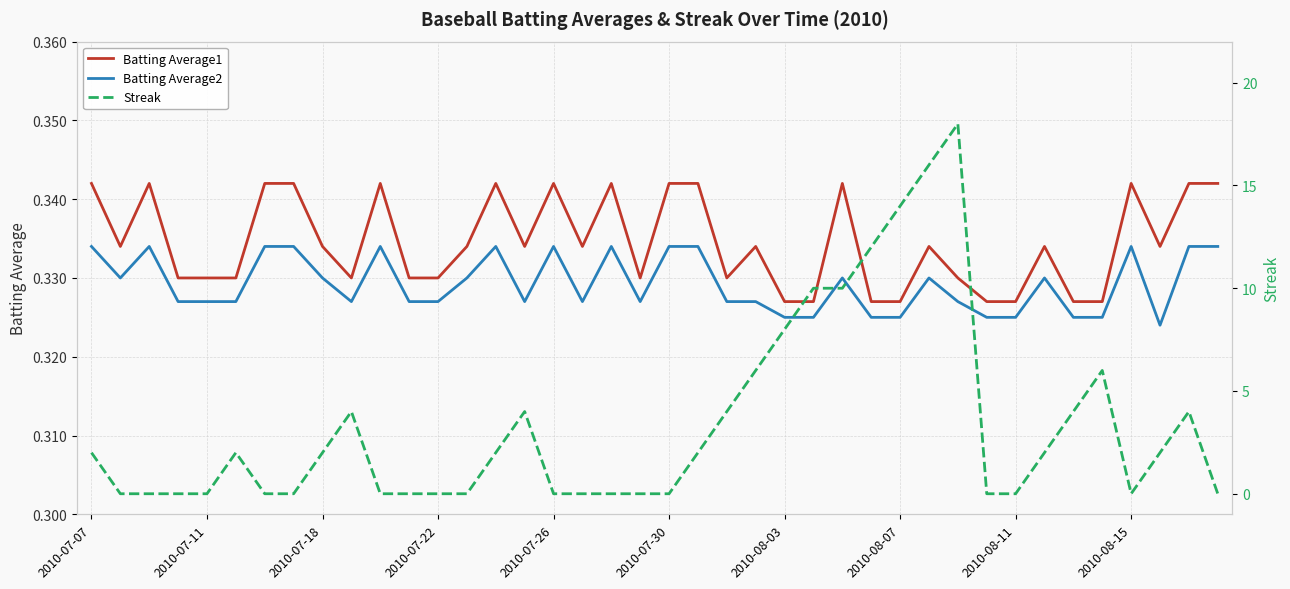

What is the difference between the maximum and minimum values in the Streak series?

18.0